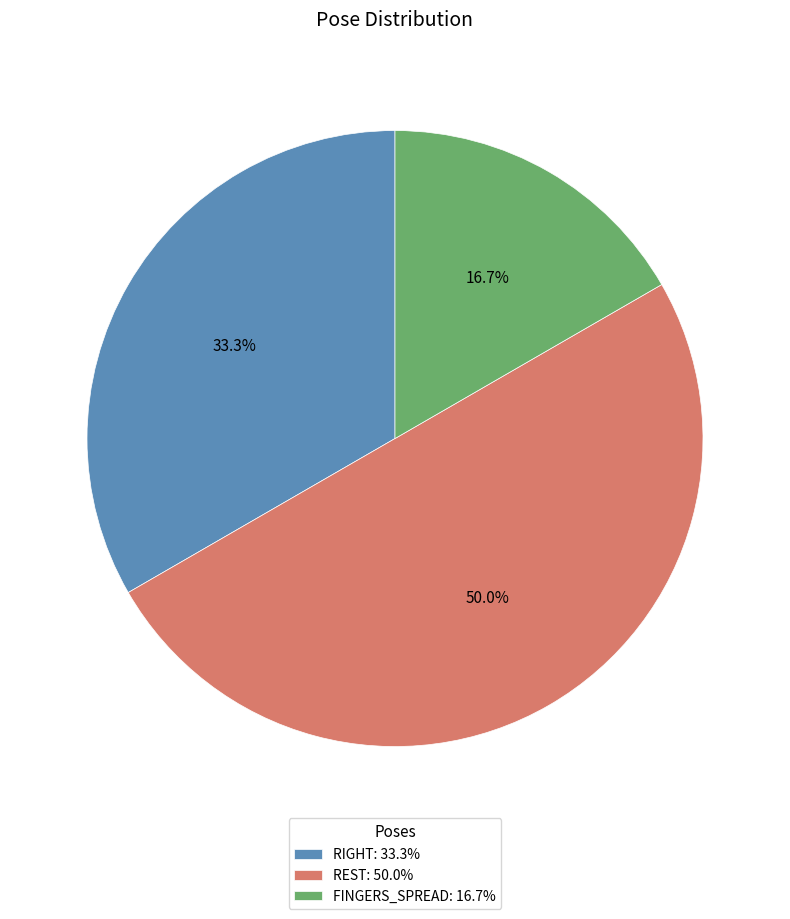

What portion of the pie excludes FINGERS_SPREAD: 16.7%?

83.3%